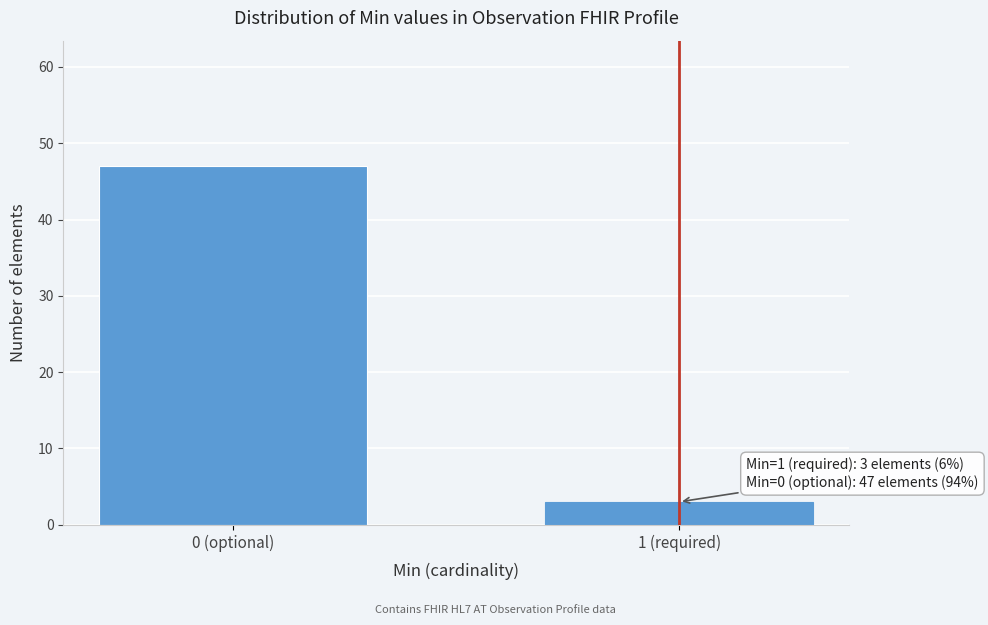

Reading right to left, what are all the values shown in this chart?

1 (required)=3	0 (optional)=47